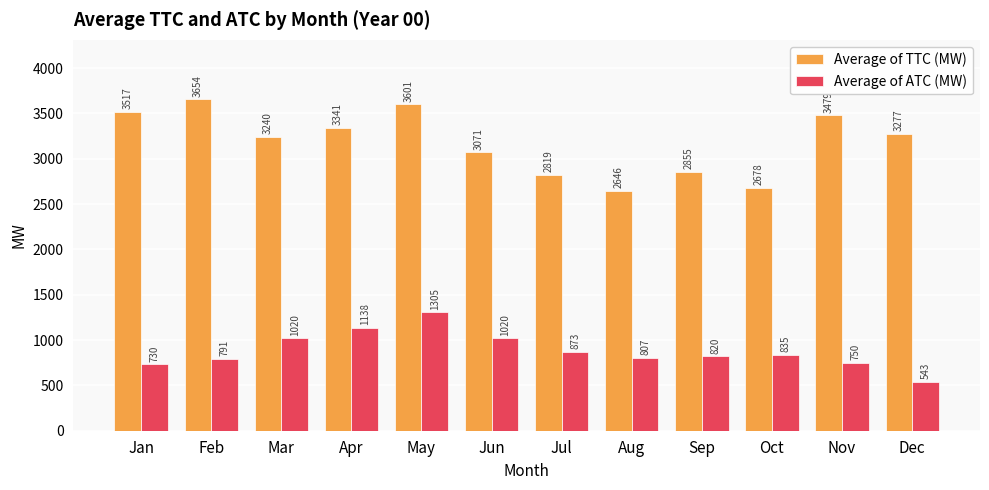

Between Apr and Dec, which series saw the biggest shift?

Average of ATC (MW)